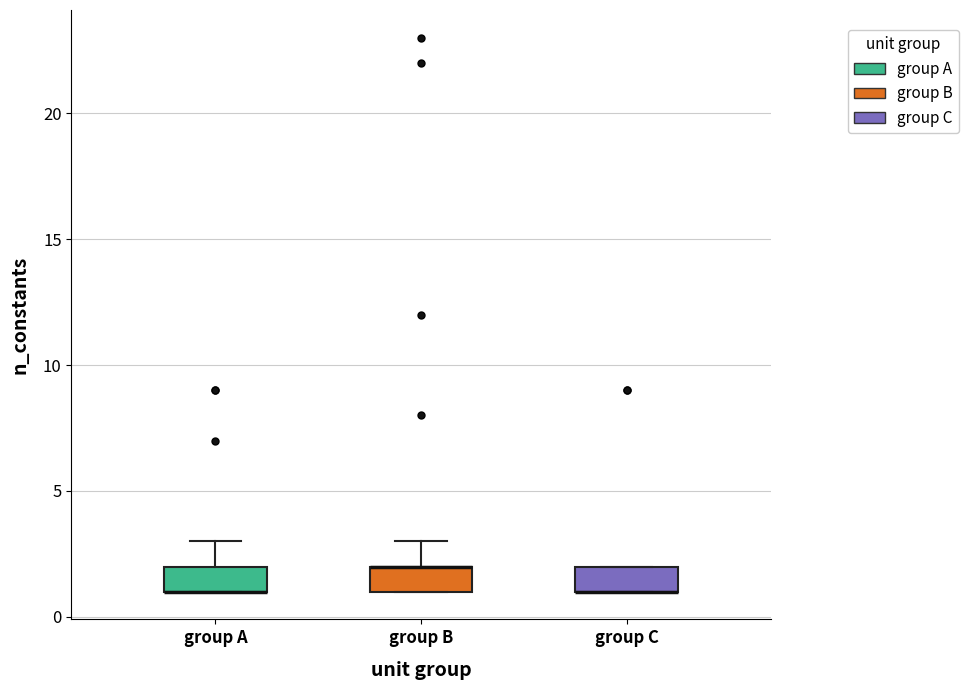

Reading left to right, transcribe this box plot: for each box, give where its median line is, the range the box spans, and where its two whiskers end, as read against the y-axis. The values are not printed on the chart, so give them approximately, as read against the axis.

group A: median 1 (drawn on the box's lower edge), box 1 to 2, whiskers 1 to 3
group B: median 2 (drawn on the box's upper edge), box 1 to 2, whiskers 1 to 3
group C: median 1 (drawn on the box's lower edge), box 1 to 2, whiskers 1 to 2